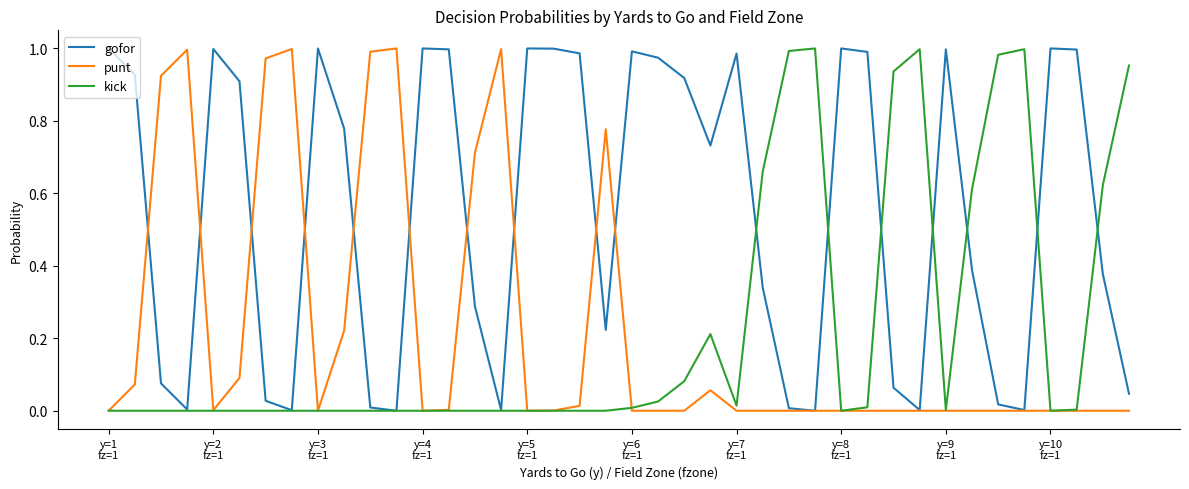

How many interior local peaks does the gofor series have?

9